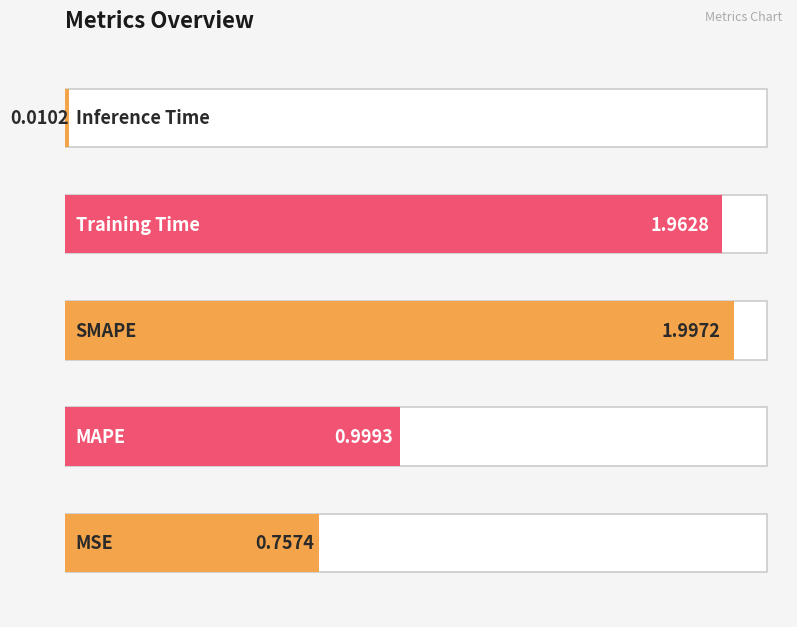

List the labels in order of value, smallest first.

Inference Time, MSE, MAPE, Training Time, SMAPE